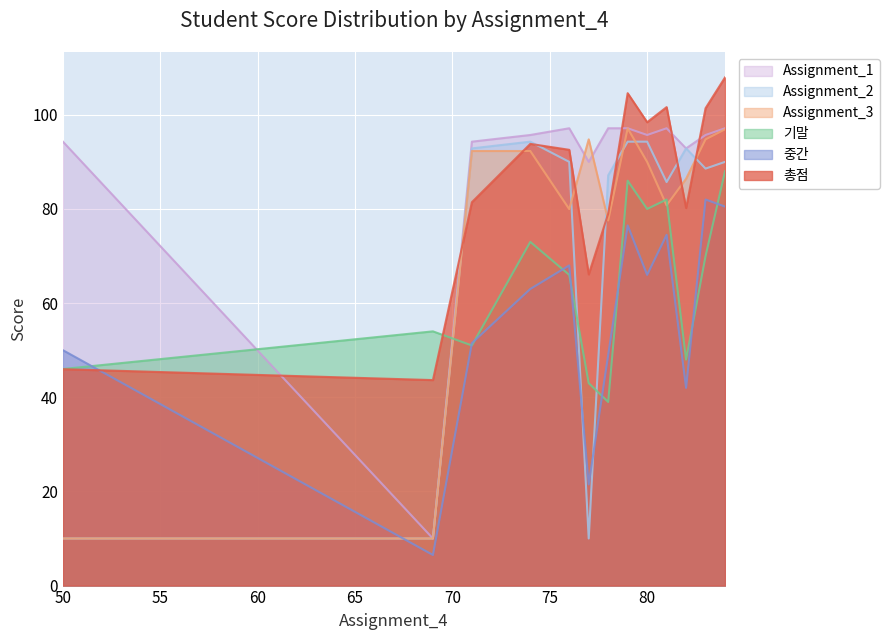

Read the 총점 value at 74.

93.8